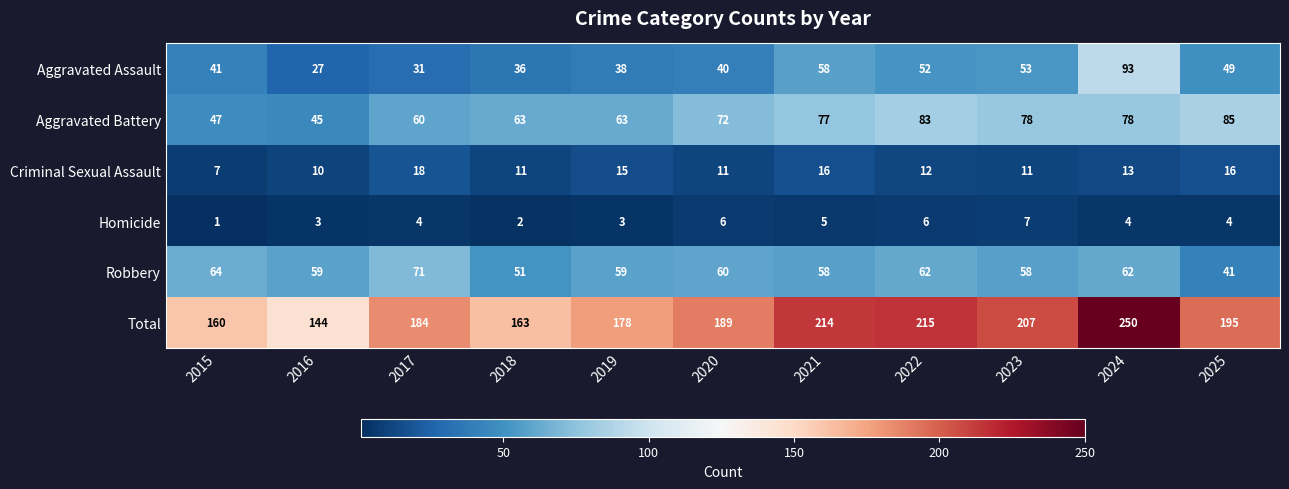

Which label corresponds to the smallest value in the chart?

2015